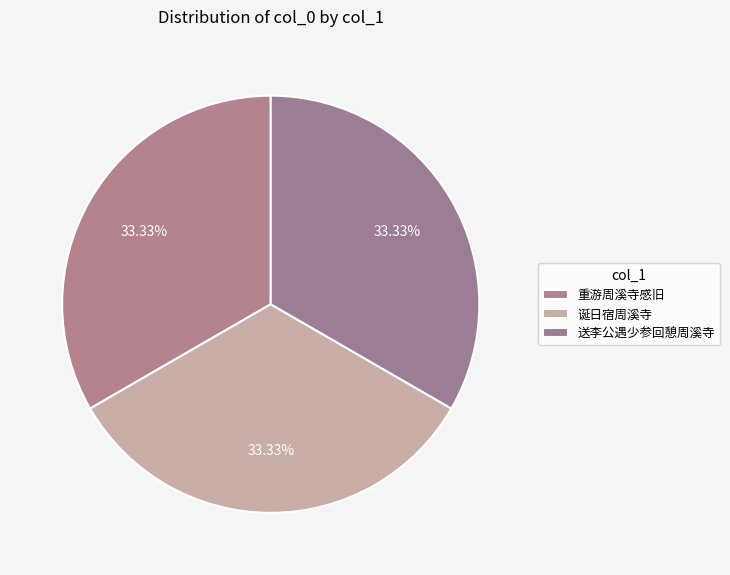

True or false: 重游周溪寺感旧 accounts for 42% of the total.

False